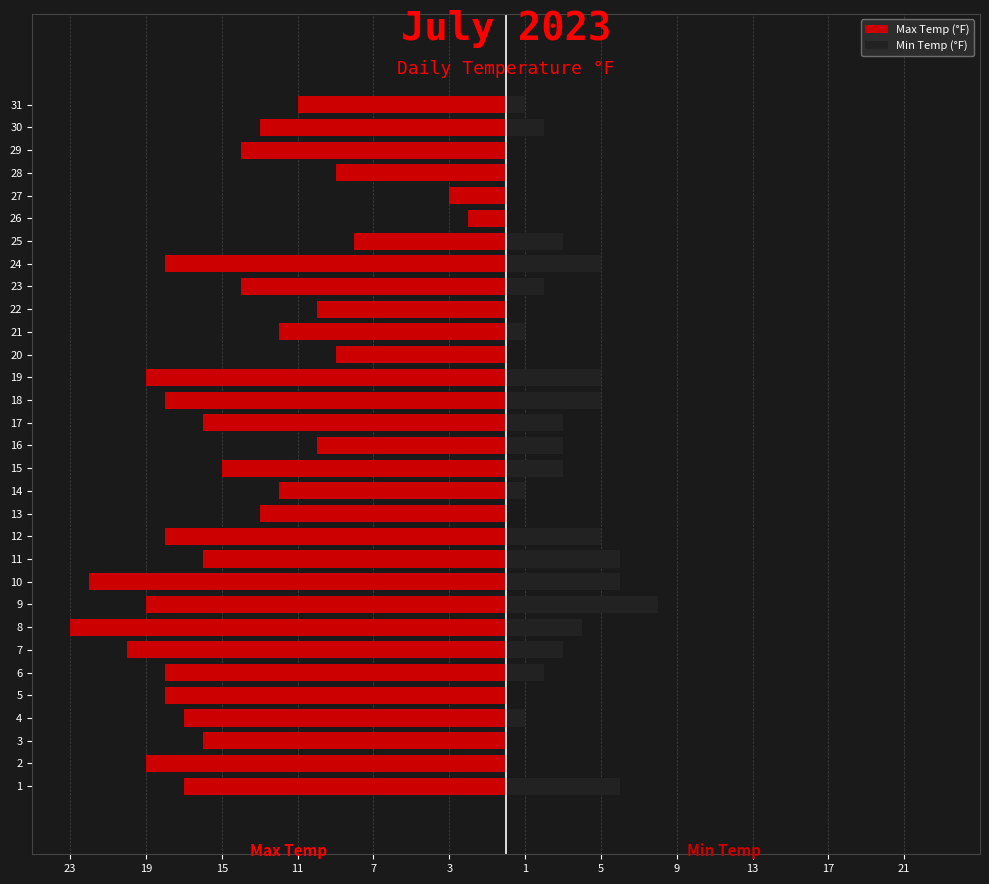

What is the difference between the maximum and minimum values in the Min Temp (°F) series?

8